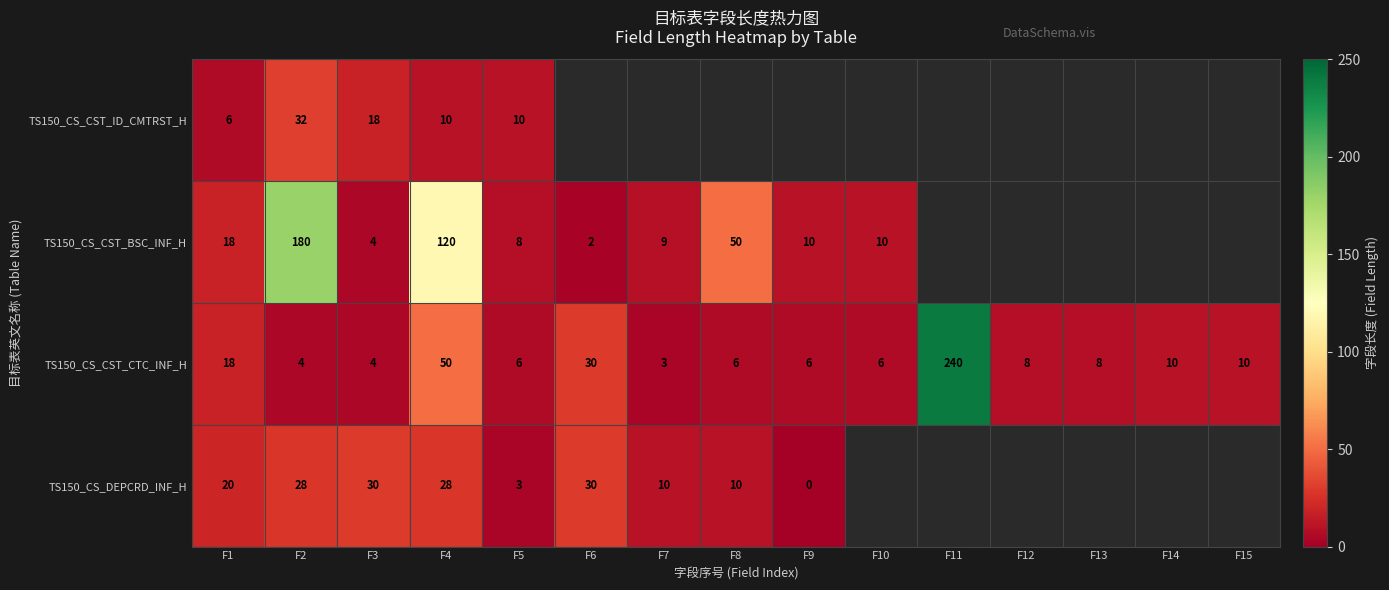

The TS150_CS_CST_CTC_INF_H series shows 13 at F13. True or false?

False